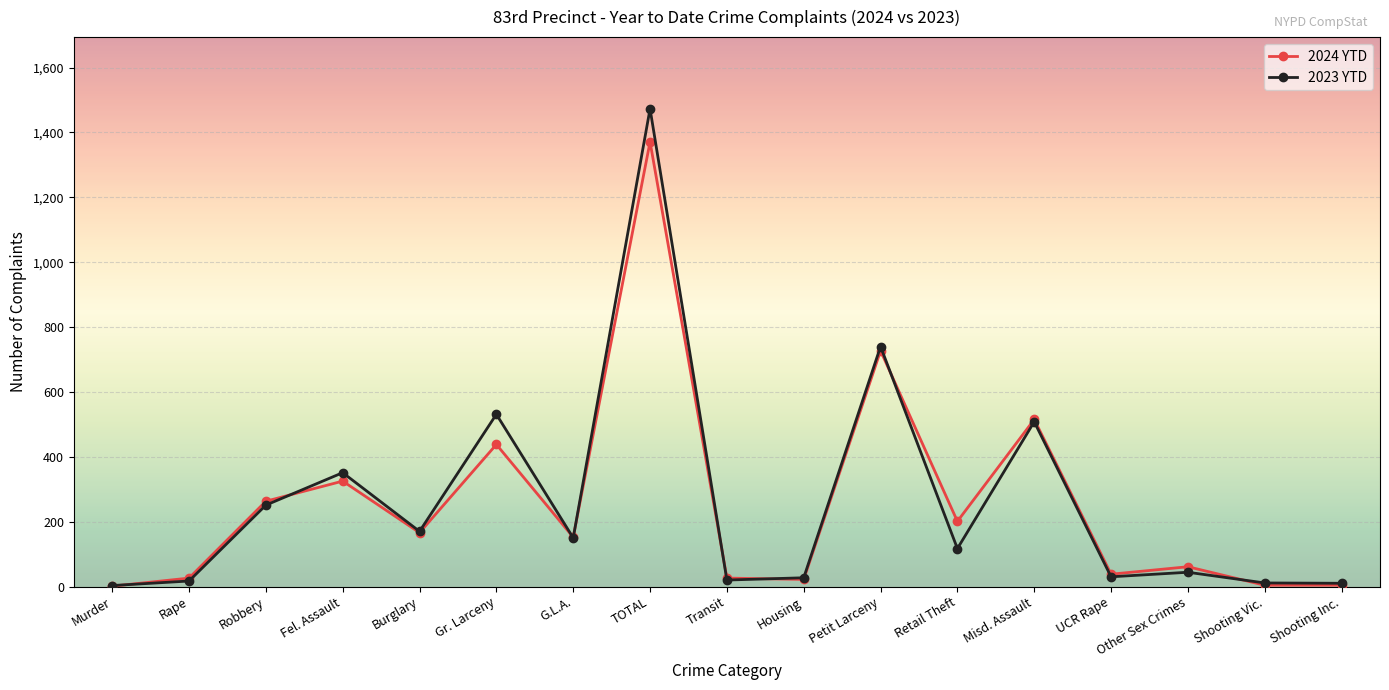

Which series has the widest spread of values?

2023 YTD